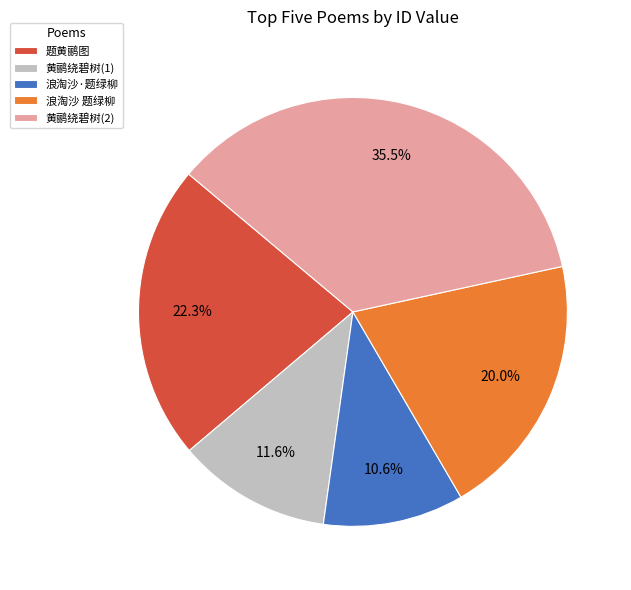

Does 浪淘沙·题绿柳 represent more than half of the total?

No